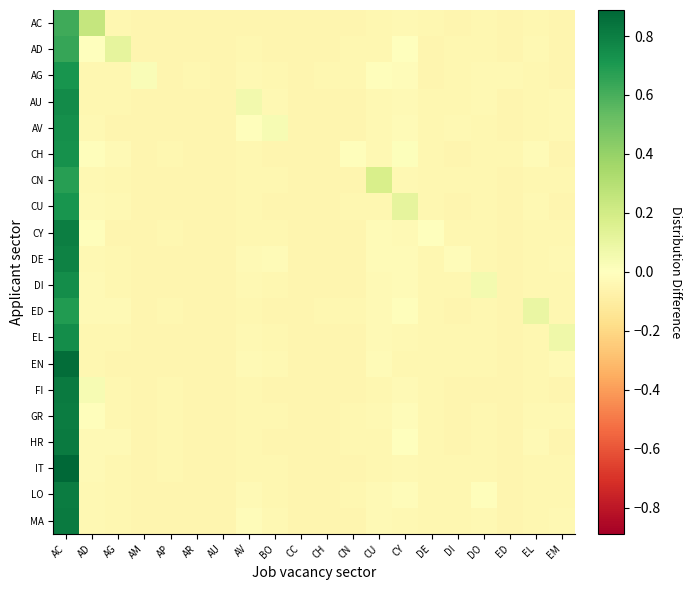

Reading left to right, what are all the values shown in this chart?

AC: AC=0.6	AD=0.2	AG=-0.0	AM=-0.0	AP=-0.0	AR=-0.0	AU=-0.1	AV=-0.0	BO=-0.0	CC=-0.0	CH=-0.1	CN=-0.0	CU=-0.0	CY=-0.0	DE=-0.0	DI=-0.0	DO=-0.0	ED=-0.0	EL=-0.0	EM=-0.0
AD: AC=0.6	AD=0.0	AG=0.1	AM=-0.0	AP=-0.1	AR=-0.1	AU=-0.1	AV=-0.0	BO=-0.0	CC=-0.1	CH=-0.0	CN=-0.0	CU=-0.0	CY=0.0	DE=-0.0	DI=-0.0	DO=-0.0	ED=-0.0	EL=-0.0	EM=-0.0
AG: AC=0.7	AD=-0.0	AG=-0.0	AM=0.0	AP=-0.1	AR=-0.0	AU=-0.1	AV=-0.0	BO=-0.0	CC=-0.1	CH=-0.0	CN=-0.0	CU=-0.0	CY=-0.0	DE=-0.1	DI=-0.0	DO=-0.0	ED=-0.0	EL=-0.0	EM=-0.1
AU: AC=0.8	AD=-0.0	AG=-0.0	AM=-0.0	AP=-0.0	AR=-0.0	AU=-0.1	AV=0.1	BO=-0.0	CC=-0.1	CH=-0.0	CN=-0.0	CU=-0.0	CY=-0.0	DE=-0.0	DI=-0.0	DO=-0.0	ED=-0.0	EL=-0.0	EM=-0.0
AV: AC=0.7	AD=-0.0	AG=-0.0	AM=-0.1	AP=-0.0	AR=-0.0	AU=-0.0	AV=-0.0	BO=0.0	CC=-0.1	CH=-0.1	CN=-0.0	CU=-0.0	CY=-0.0	DE=-0.0	DI=-0.0	DO=-0.0	ED=-0.0	EL=-0.0	EM=-0.0
CH: AC=0.7	AD=-0.0	AG=-0.0	AM=-0.0	AP=-0.0	AR=-0.0	AU=-0.0	AV=-0.0	BO=-0.0	CC=-0.0	CH=-0.0	CN=-0.0	CU=-0.0	CY=0.0	DE=-0.0	DI=-0.0	DO=-0.0	ED=-0.0	EL=-0.0	EM=-0.0
CN: AC=0.7	AD=-0.0	AG=-0.0	AM=-0.0	AP=-0.0	AR=-0.0	AU=-0.1	AV=-0.0	BO=-0.0	CC=-0.0	CH=-0.1	CN=-0.0	CU=0.2	CY=-0.0	DE=-0.0	DI=-0.0	DO=-0.0	ED=-0.0	EL=-0.0	EM=-0.0
CU: AC=0.7	AD=-0.0	AG=-0.0	AM=-0.0	AP=-0.0	AR=-0.0	AU=-0.0	AV=-0.0	BO=-0.0	CC=-0.0	CH=-0.0	CN=-0.0	CU=-0.0	CY=0.1	DE=-0.0	DI=-0.0	DO=-0.0	ED=-0.0	EL=-0.0	EM=-0.0
CY: AC=0.8	AD=-0.0	AG=-0.0	AM=-0.1	AP=-0.0	AR=-0.1	AU=-0.1	AV=-0.0	BO=-0.0	CC=-0.1	CH=-0.0	CN=-0.0	CU=-0.0	CY=-0.0	DE=-0.0	DI=-0.0	DO=-0.0	ED=-0.1	EL=-0.0	EM=-0.0
DE: AC=0.8	AD=-0.0	AG=-0.0	AM=-0.0	AP=-0.0	AR=-0.0	AU=-0.1	AV=-0.0	BO=-0.0	CC=-0.1	CH=-0.1	CN=-0.0	CU=-0.0	CY=-0.0	DE=-0.0	DI=-0.0	DO=-0.0	ED=-0.0	EL=-0.0	EM=-0.0
DI: AC=0.7	AD=-0.0	AG=-0.0	AM=-0.0	AP=-0.0	AR=-0.0	AU=-0.1	AV=-0.0	BO=-0.0	CC=-0.1	CH=-0.0	CN=-0.0	CU=-0.0	CY=-0.0	DE=-0.0	DI=-0.0	DO=0.1	ED=-0.0	EL=-0.0	EM=-0.0
ED: AC=0.7	AD=-0.0	AG=-0.0	AM=-0.1	AP=-0.0	AR=-0.0	AU=-0.1	AV=-0.0	BO=-0.0	CC=-0.0	CH=-0.0	CN=-0.0	CU=-0.0	CY=-0.0	DE=-0.0	DI=-0.0	DO=-0.0	ED=-0.0	EL=0.1	EM=-0.0
EL: AC=0.7	AD=-0.0	AG=-0.0	AM=-0.0	AP=-0.0	AR=-0.0	AU=-0.1	AV=-0.0	BO=-0.0	CC=-0.1	CH=-0.1	CN=-0.0	CU=-0.0	CY=-0.0	DE=-0.0	DI=-0.0	DO=-0.0	ED=-0.0	EL=-0.0	EM=0.1
EN: AC=0.9	AD=-0.0	AG=-0.0	AM=-0.0	AP=-0.0	AR=-0.0	AU=-0.0	AV=-0.0	BO=-0.0	CC=-0.1	CH=-0.0	CN=-0.0	CU=-0.0	CY=-0.0	DE=-0.0	DI=-0.0	DO=-0.0	ED=-0.0	EL=-0.0	EM=-0.0
FI: AC=0.8	AD=0.0	AG=-0.0	AM=-0.0	AP=-0.0	AR=-0.0	AU=-0.1	AV=-0.0	BO=-0.0	CC=-0.0	CH=-0.0	CN=-0.0	CU=-0.0	CY=-0.0	DE=-0.0	DI=-0.0	DO=-0.0	ED=-0.0	EL=-0.0	EM=-0.0
GR: AC=0.8	AD=-0.0	AG=-0.0	AM=-0.0	AP=-0.0	AR=-0.0	AU=-0.0	AV=-0.0	BO=-0.0	CC=-0.0	CH=-0.0	CN=-0.0	CU=-0.0	CY=-0.0	DE=-0.0	DI=-0.0	DO=-0.0	ED=-0.0	EL=-0.0	EM=-0.0
HR: AC=0.8	AD=-0.0	AG=-0.0	AM=-0.0	AP=-0.0	AR=-0.0	AU=-0.1	AV=-0.0	BO=-0.0	CC=-0.0	CH=-0.0	CN=-0.0	CU=-0.0	CY=0.0	DE=-0.0	DI=-0.0	DO=-0.0	ED=-0.0	EL=-0.0	EM=-0.0
IT: AC=0.9	AD=-0.0	AG=-0.0	AM=-0.1	AP=-0.0	AR=-0.0	AU=-0.1	AV=-0.0	BO=-0.0	CC=-0.0	CH=-0.1	CN=-0.0	CU=-0.0	CY=-0.0	DE=-0.0	DI=-0.0	DO=-0.0	ED=-0.0	EL=-0.0	EM=-0.0
LO: AC=0.8	AD=-0.0	AG=-0.0	AM=-0.0	AP=-0.0	AR=-0.0	AU=-0.1	AV=-0.0	BO=-0.0	CC=-0.0	CH=-0.0	CN=-0.0	CU=-0.0	CY=-0.0	DE=-0.0	DI=-0.0	DO=-0.0	ED=-0.0	EL=-0.0	EM=-0.0
MA: AC=0.8	AD=-0.0	AG=-0.0	AM=-0.0	AP=-0.0	AR=-0.0	AU=-0.1	AV=-0.0	BO=-0.0	CC=-0.1	CH=-0.1	CN=-0.0	CU=-0.0	CY=-0.0	DE=-0.0	DI=-0.0	DO=-0.0	ED=-0.0	EL=-0.0	EM=-0.0